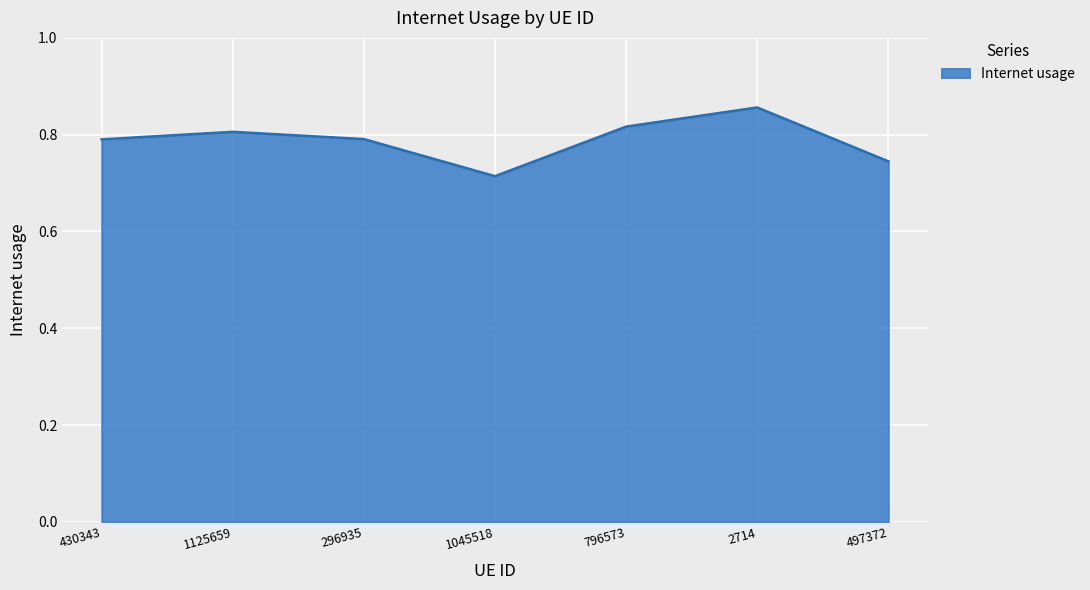

How many lines are shown in the chart?

1